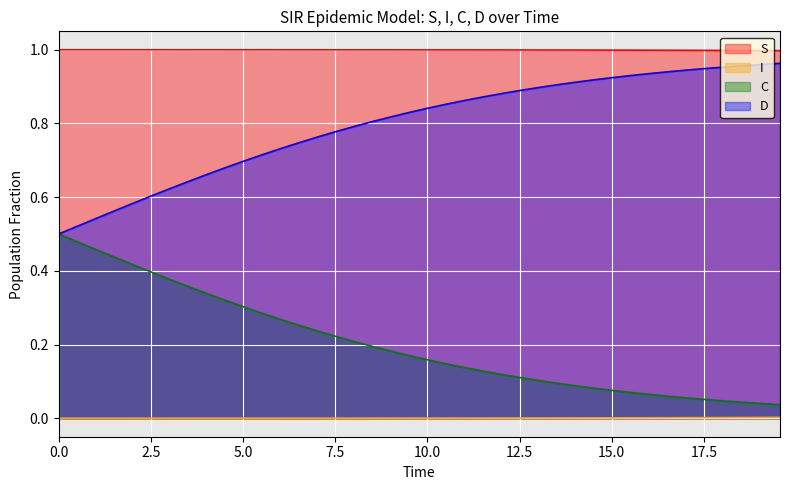

How many data points does each series have?

40